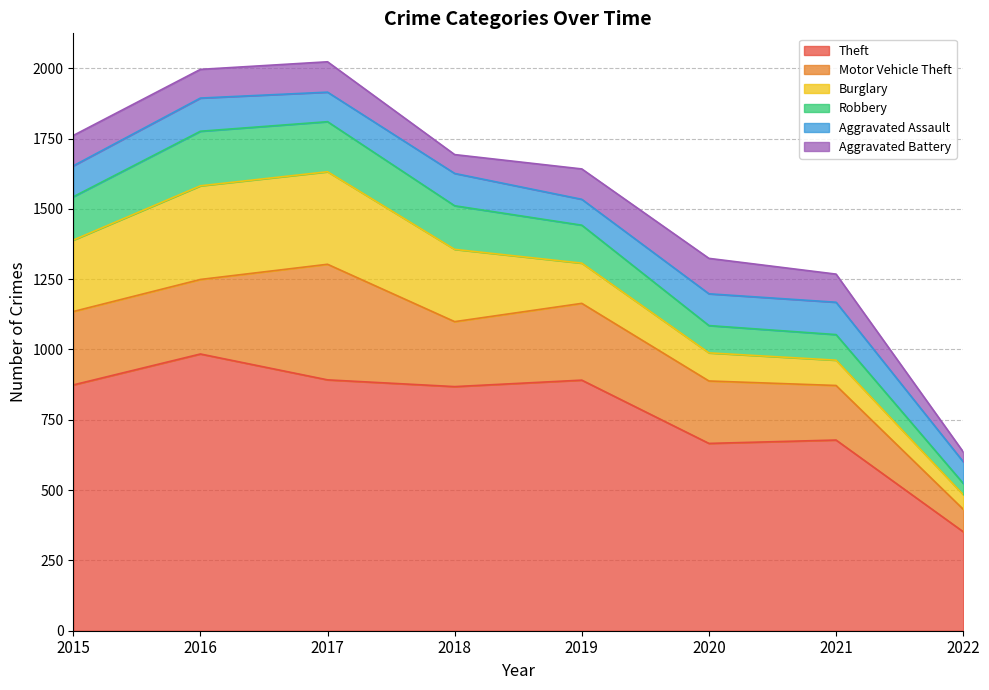

Which series changed the most between 2017 and 2019?

Burglary